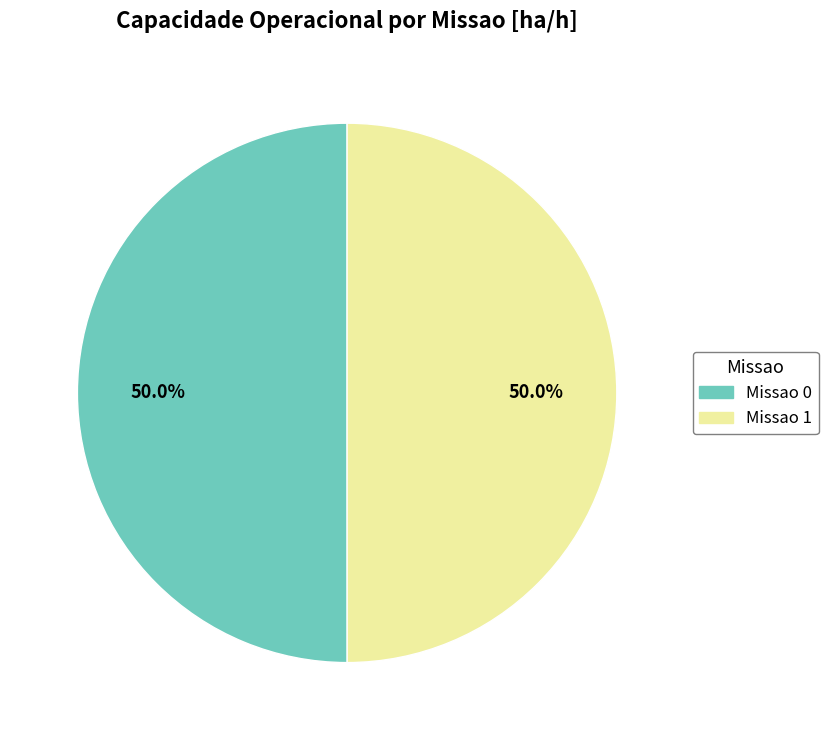

To the nearest percent, what is the average slice percentage?

50%